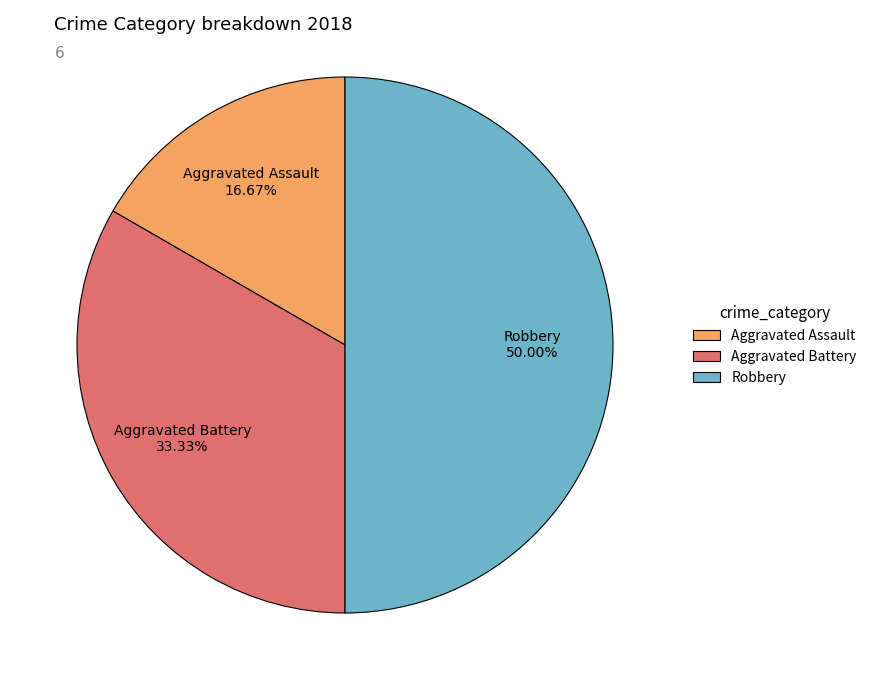

Does Aggravated Assault account for over 50% of the chart?

No